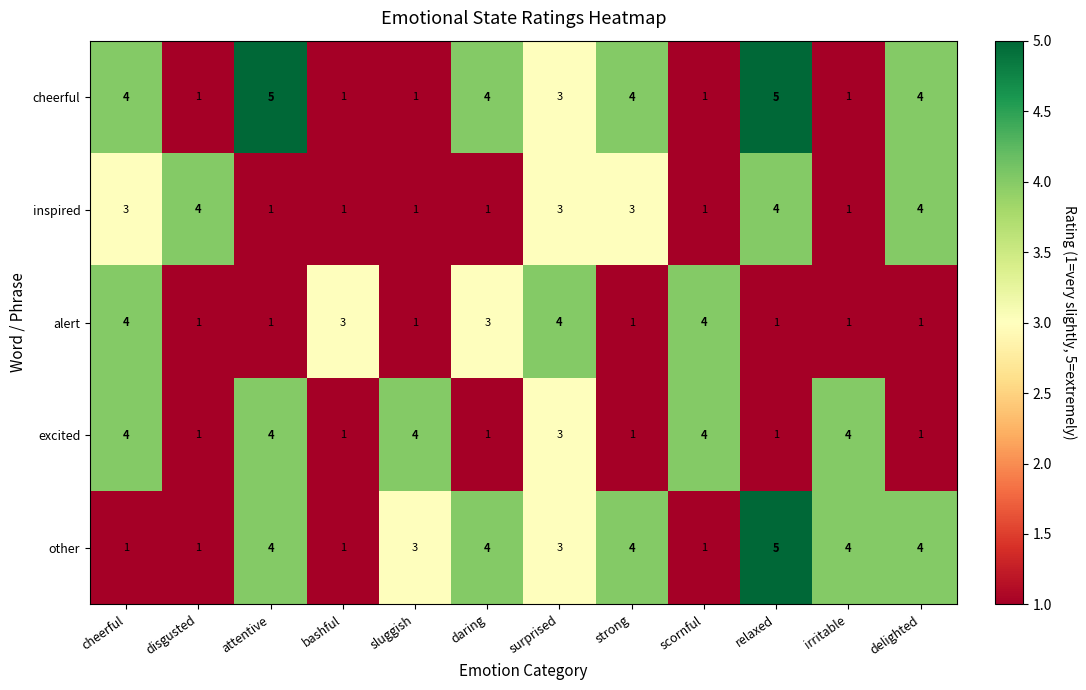

Is it true that other equals 1 at bashful?

True